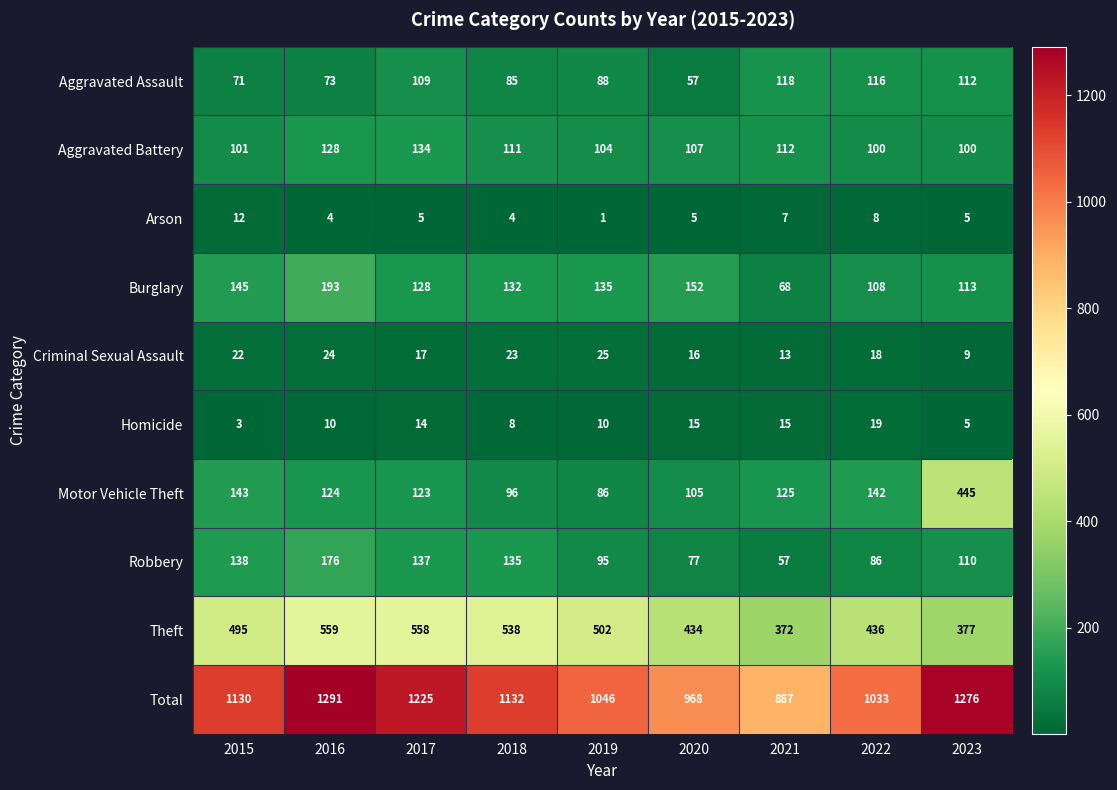

What is the average value of the Total series?

1110